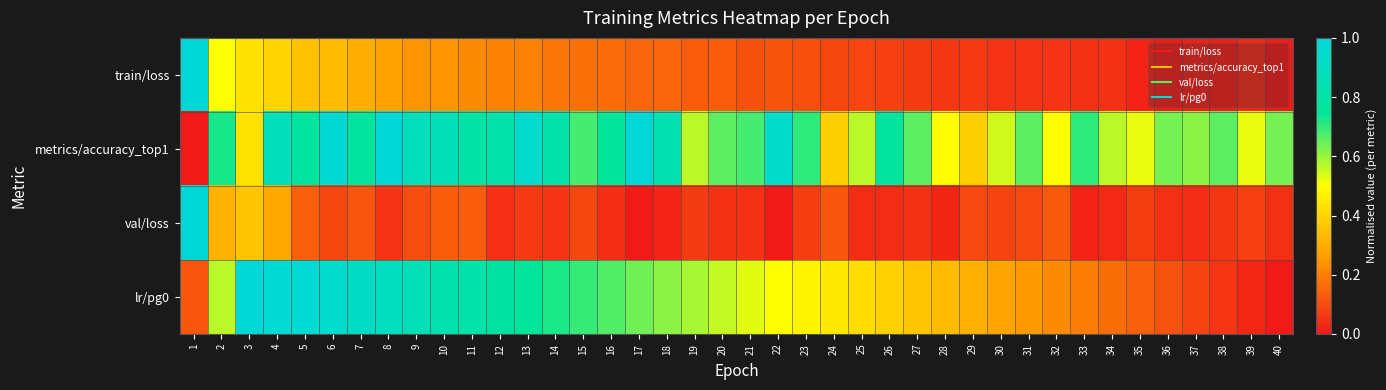

At which category is the sum across all series the highest?

4